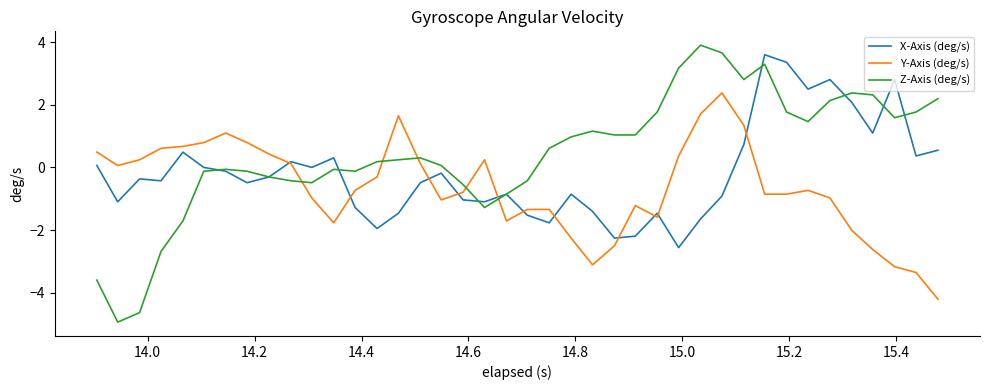

What is the average value of the Z-Axis (deg/s) series?

0.4